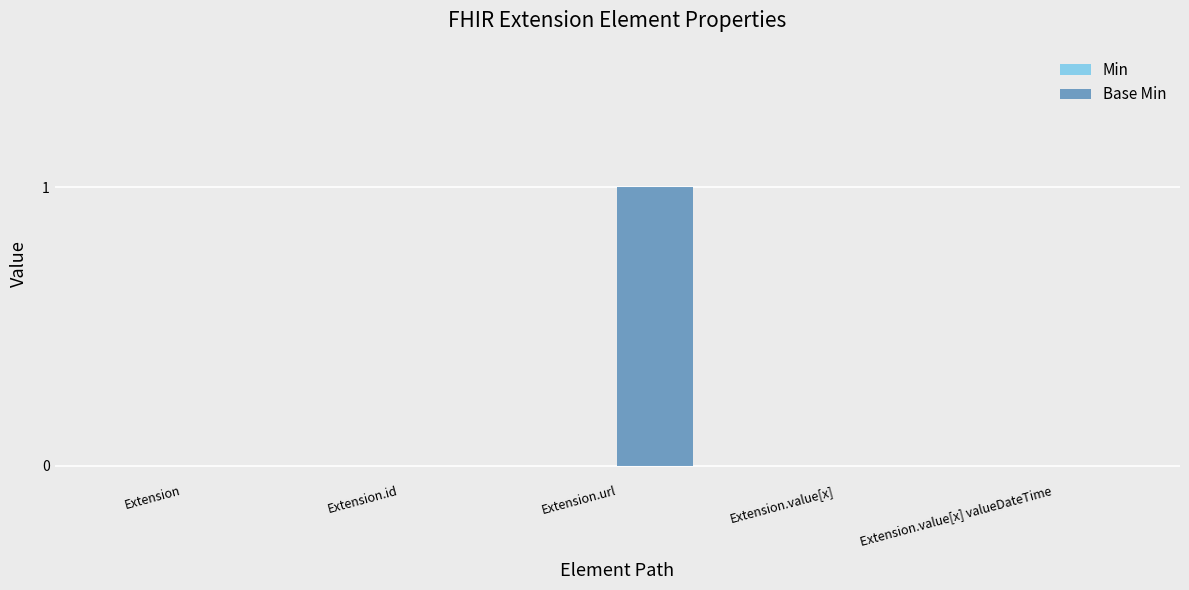

Are the bars horizontal?

No